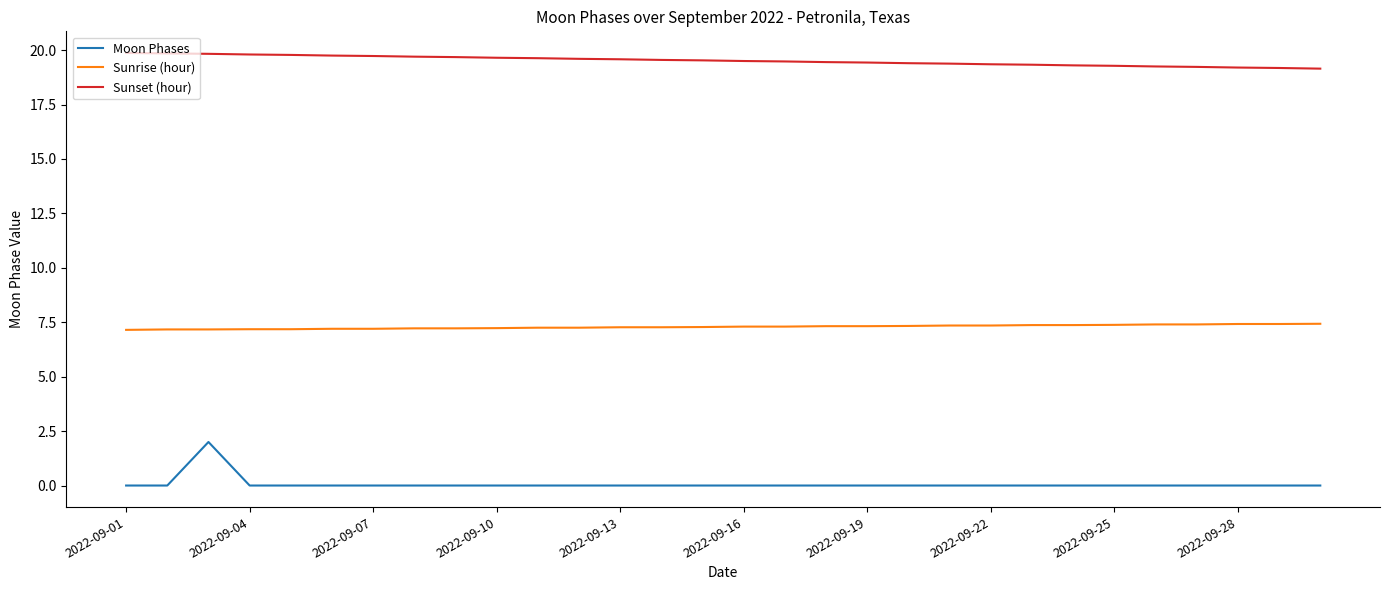

How many lines are shown in the chart?

3